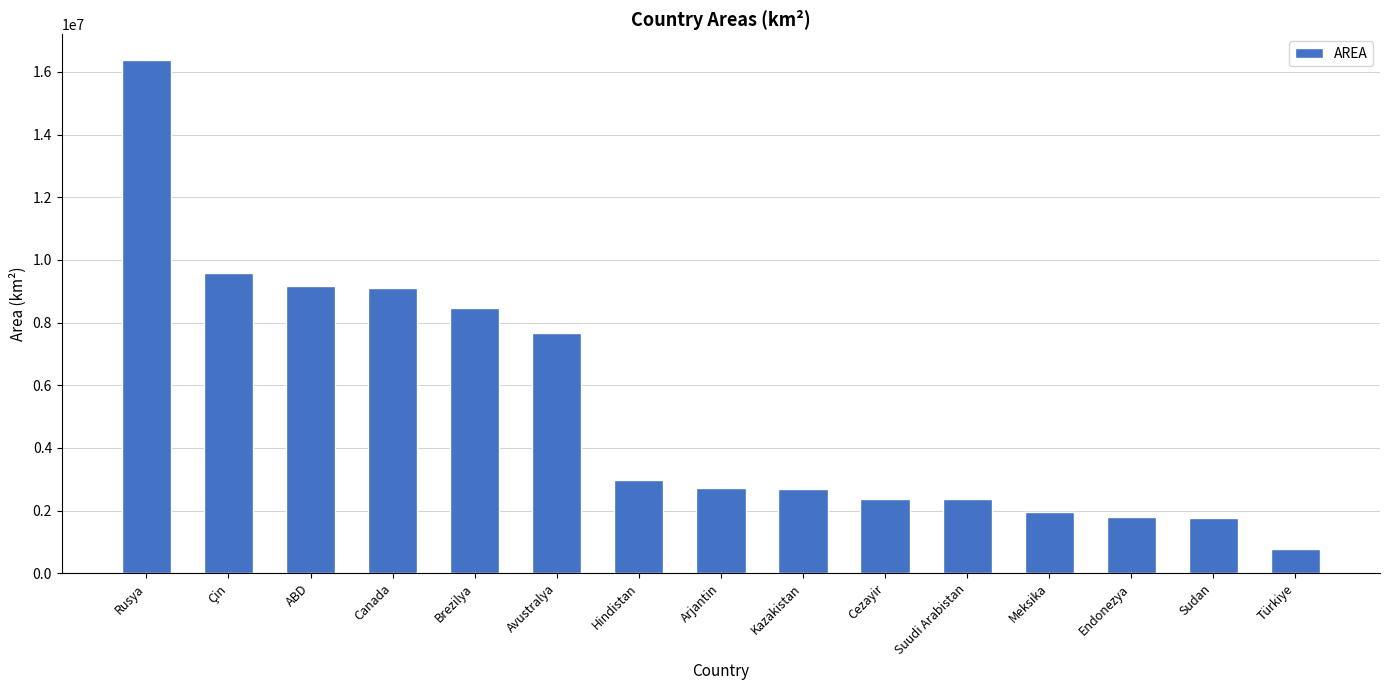

Which category has the lowest value across all series?

Türkiye